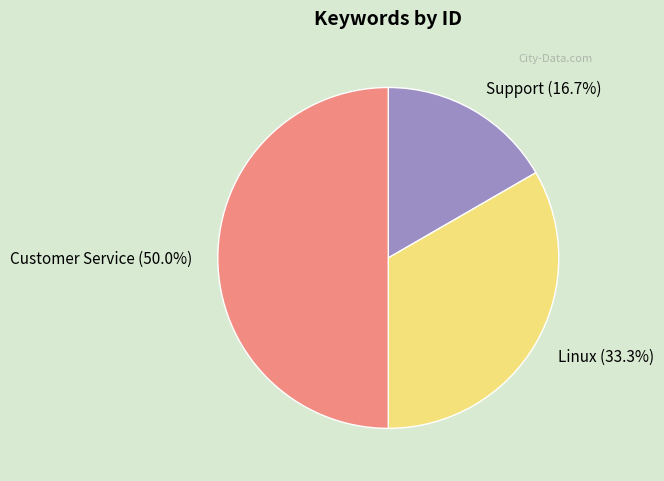

Rank the categories by value from lowest to highest.

Support, Linux, Customer Service